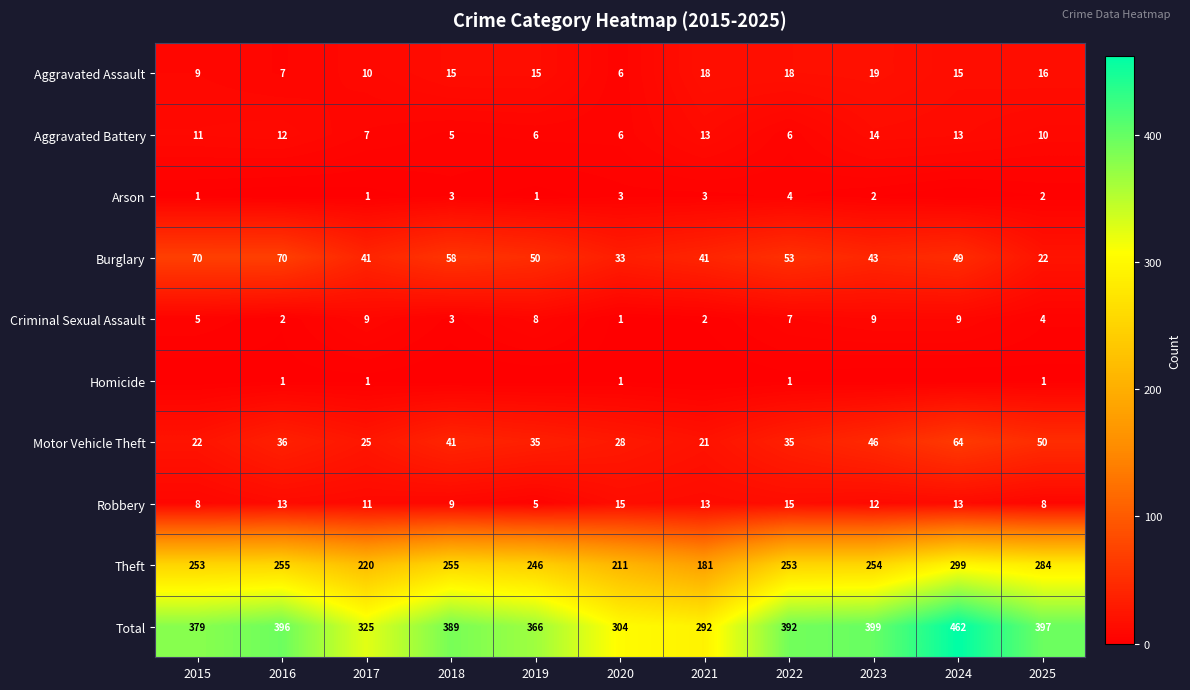

What is the total value across all series at 2017?

650